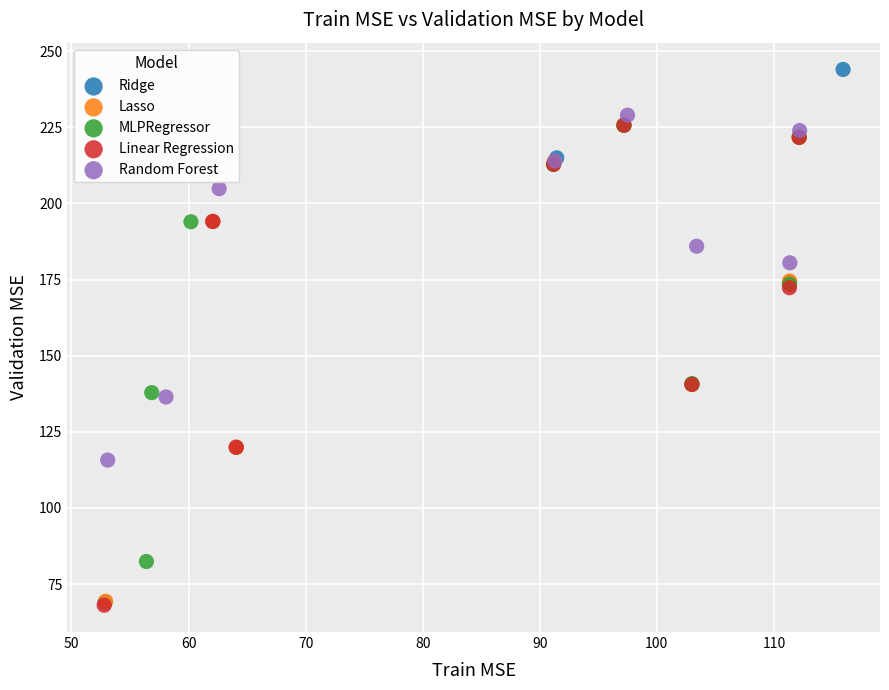

Which series contains the highest Y value?

Ridge